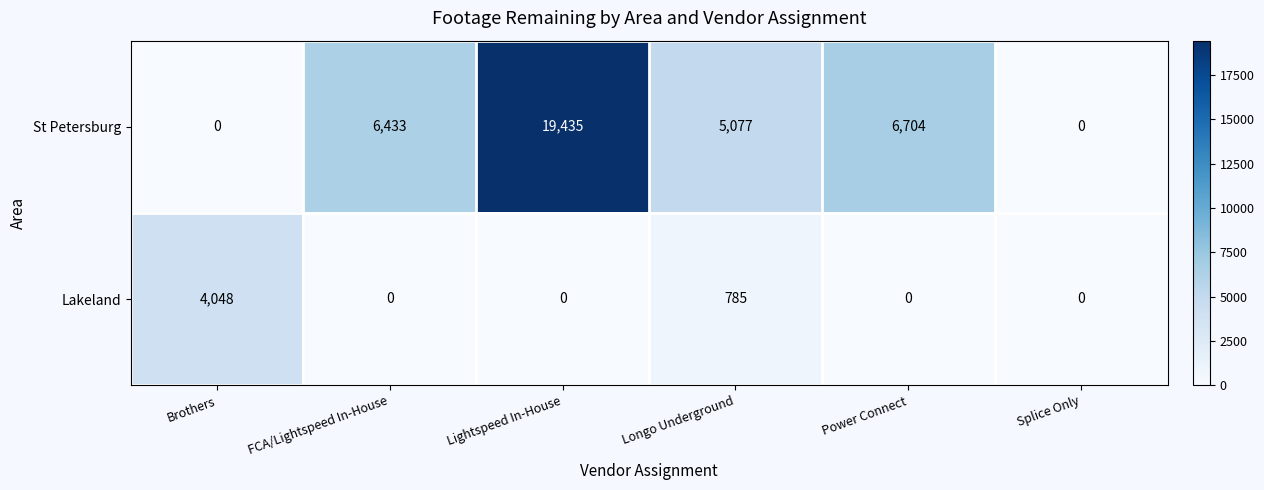

What is the greatest value displayed?

19435